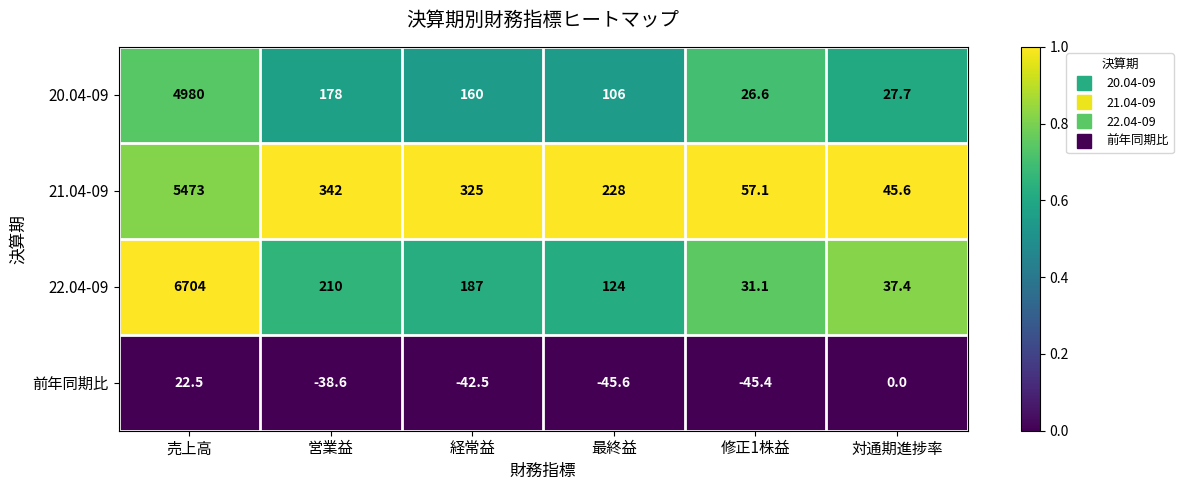

What is the difference between the highest and lowest values at 経常益?

367.5